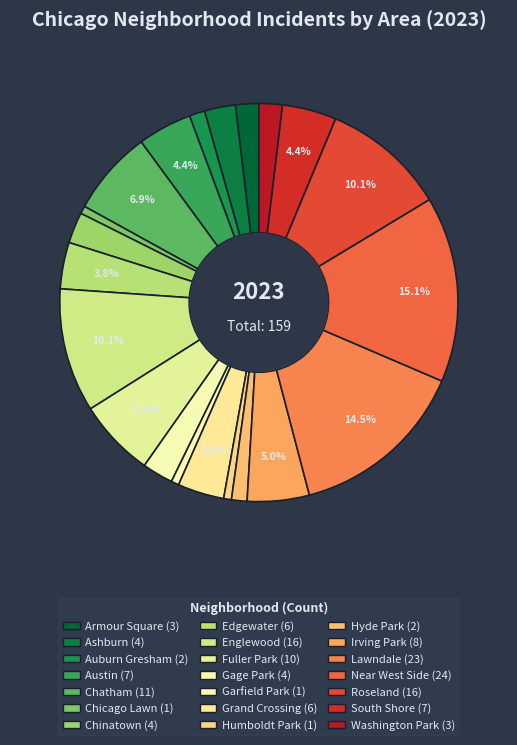

True or false: Chicago Lawn accounts for 8% of the total.

False